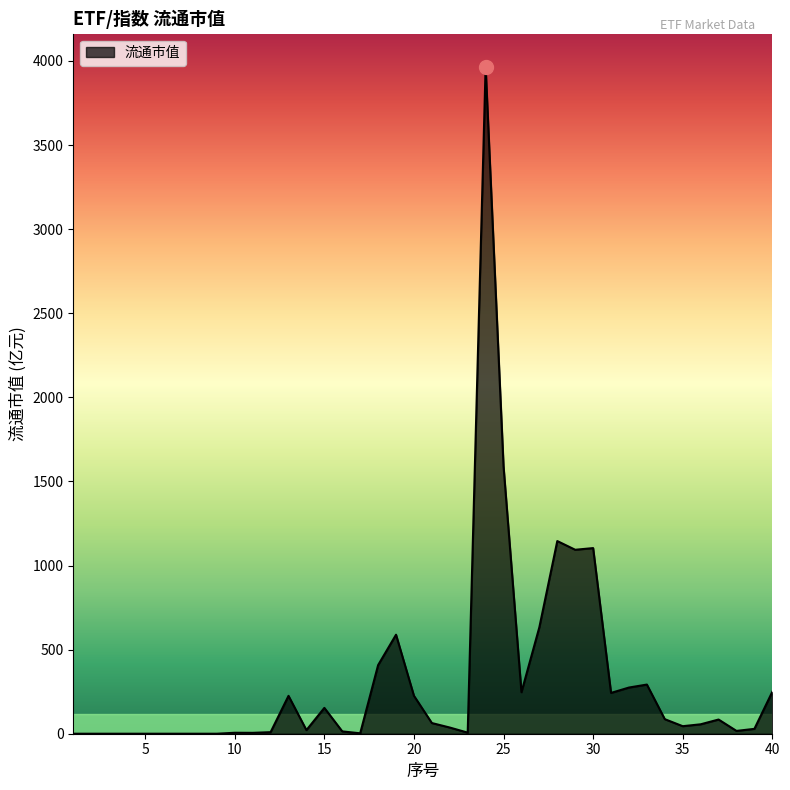

Does the chart display data point markers on the line(s)?

No